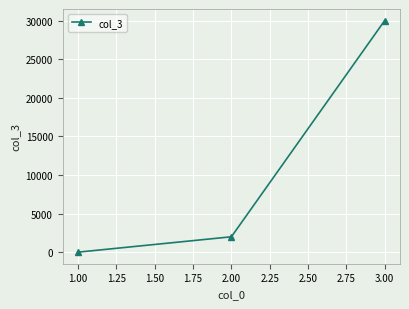

What is the maximum value shown in the chart?

30000